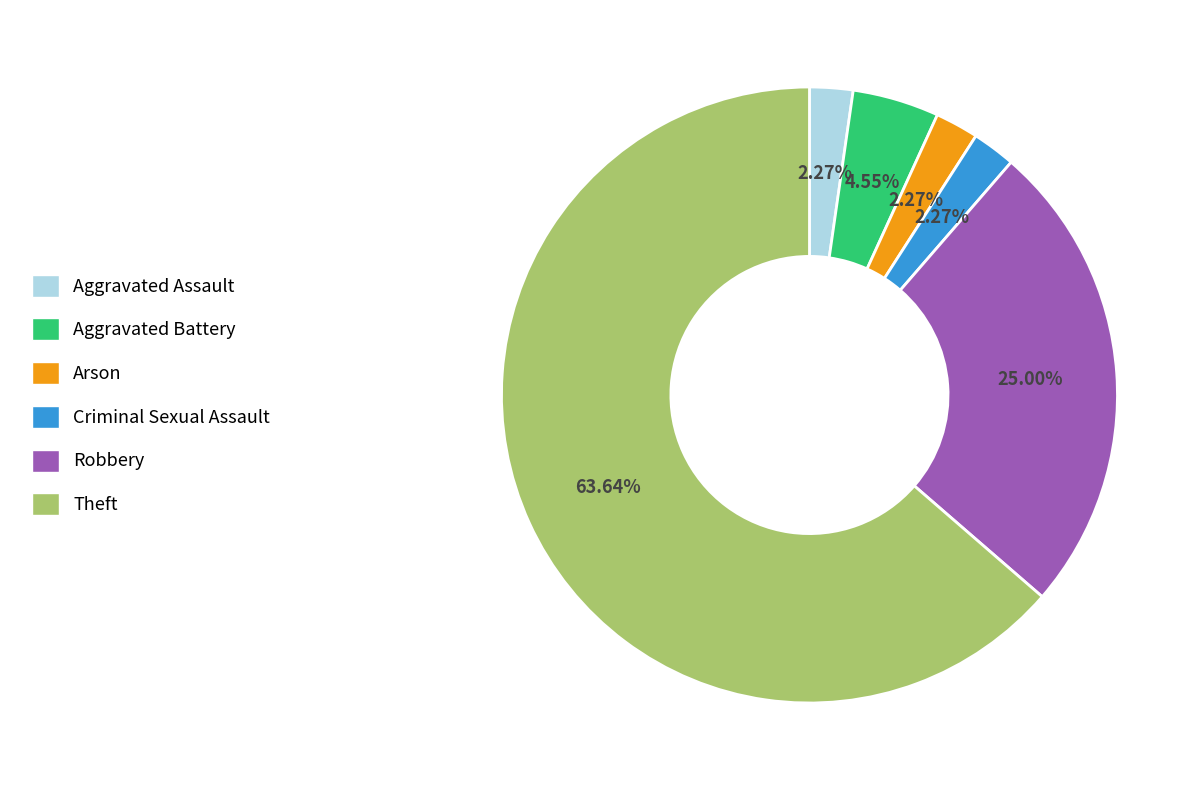

Combined, do Robbery and Aggravated Battery account for over 50%?

No